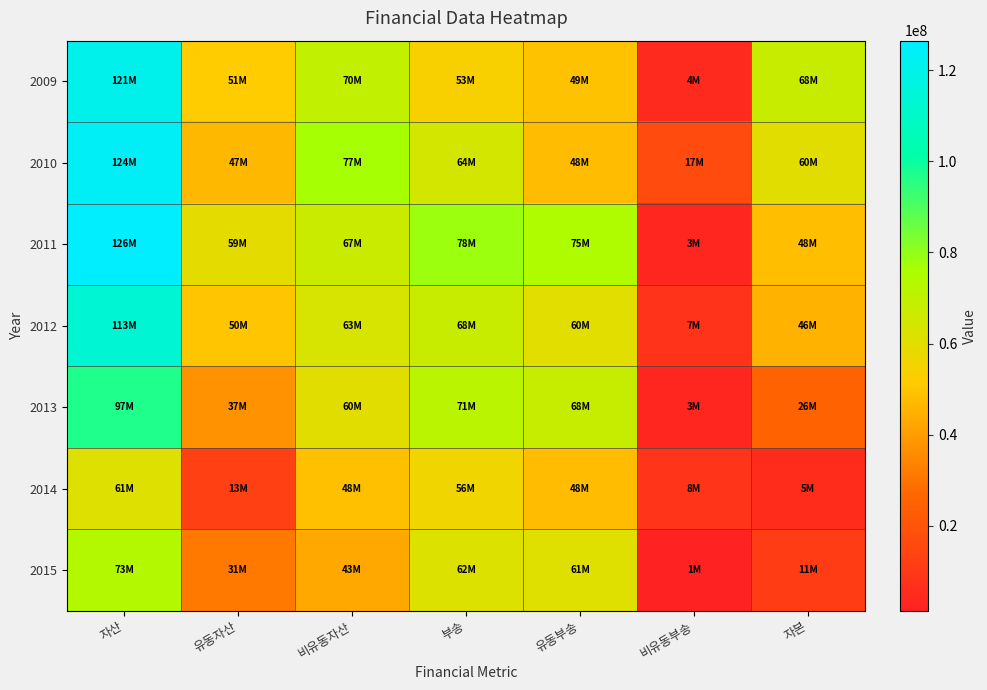

At 비유동부송, list the series in order from smallest to largest.

2015, 2013, 2011, 2009, 2012, 2014, 2010